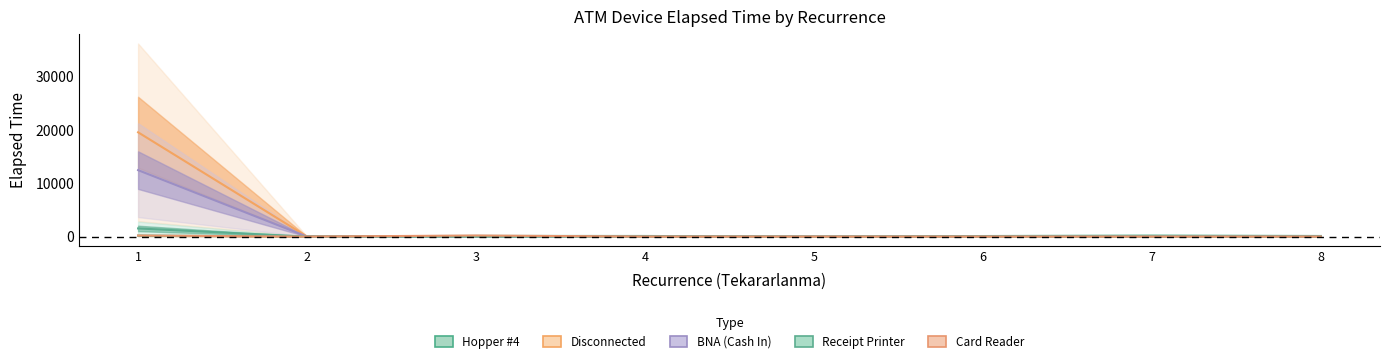

At which label does BNA (Cash In) reach its peak?

1